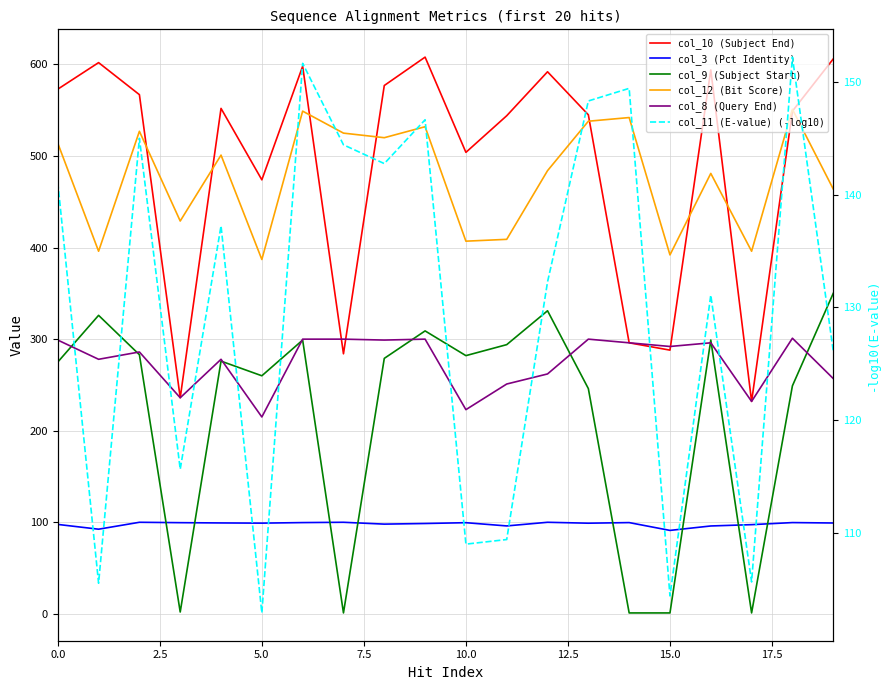

At which label does col_8 (Query End) reach its peak?

18